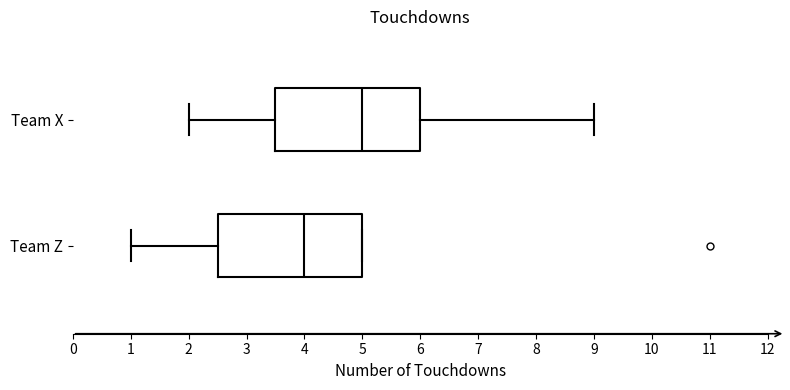

Where is the left edge of the box for Team Z on the x-axis? The values are not printed on the chart, so give them approximately, as read against the axis.

2.5